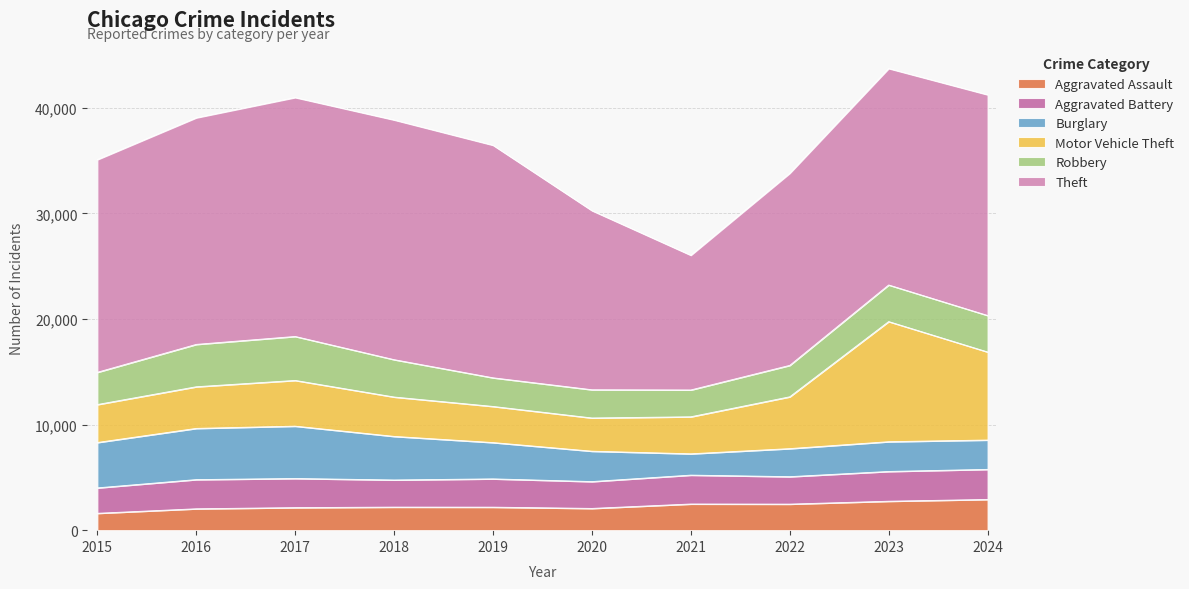

At which category does Aggravated Battery reach its first local peak?

2016